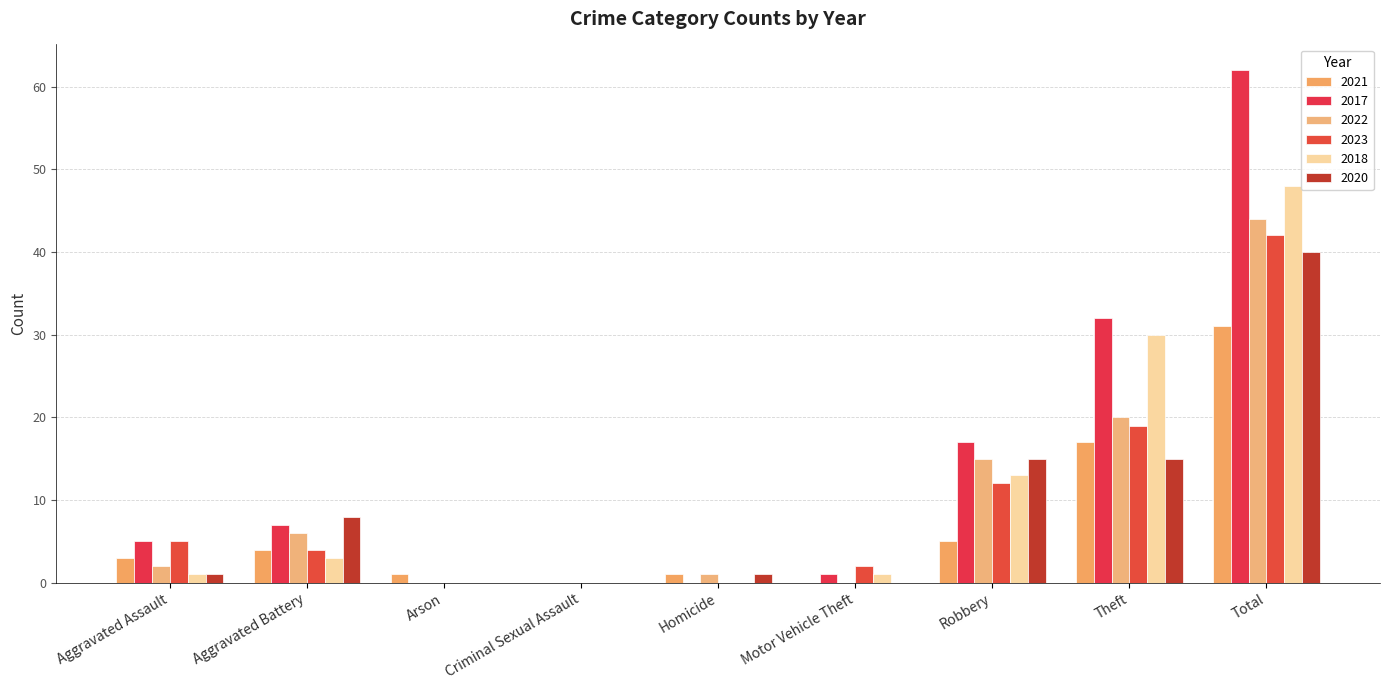

Are the bars grouped side by side (vs. stacked)?

Yes